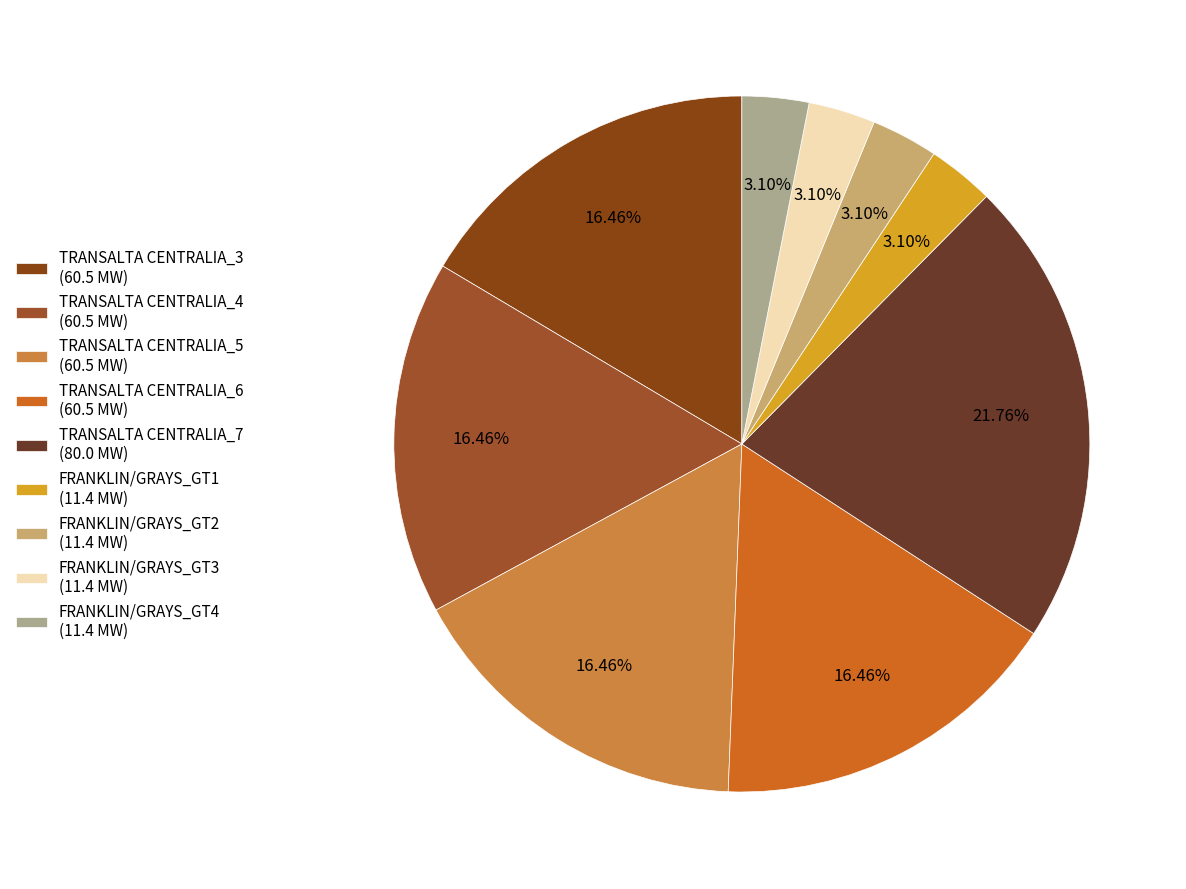

Is it true that TRANSALTA CENTRALIA_6 is 29% of the pie?

False